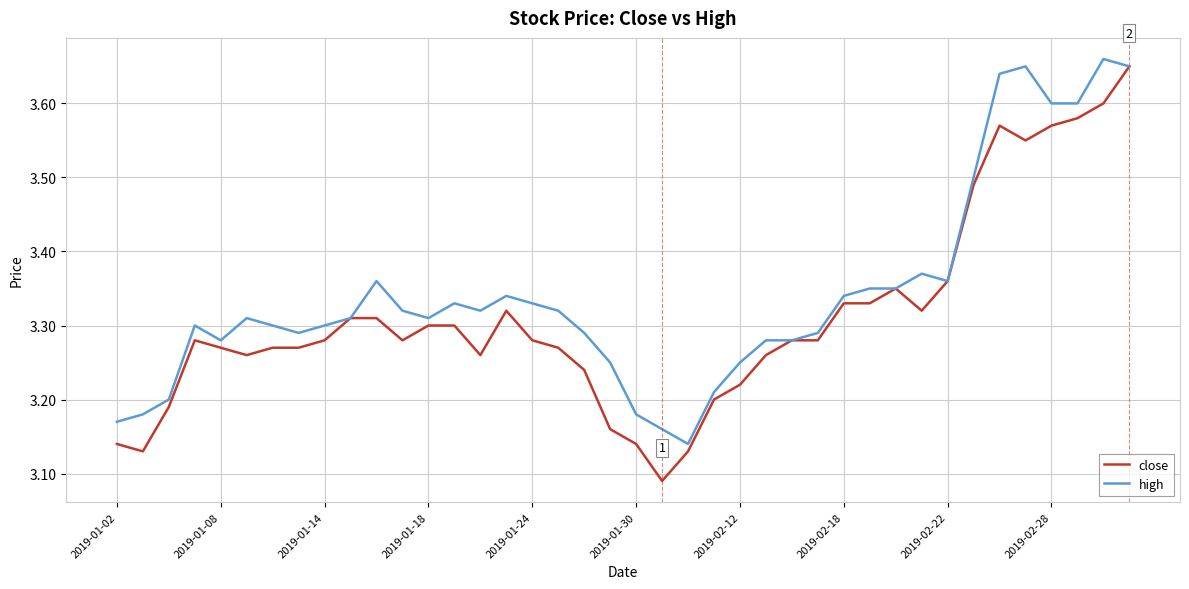

List the series in order of their overall mean, lowest first.

close, high